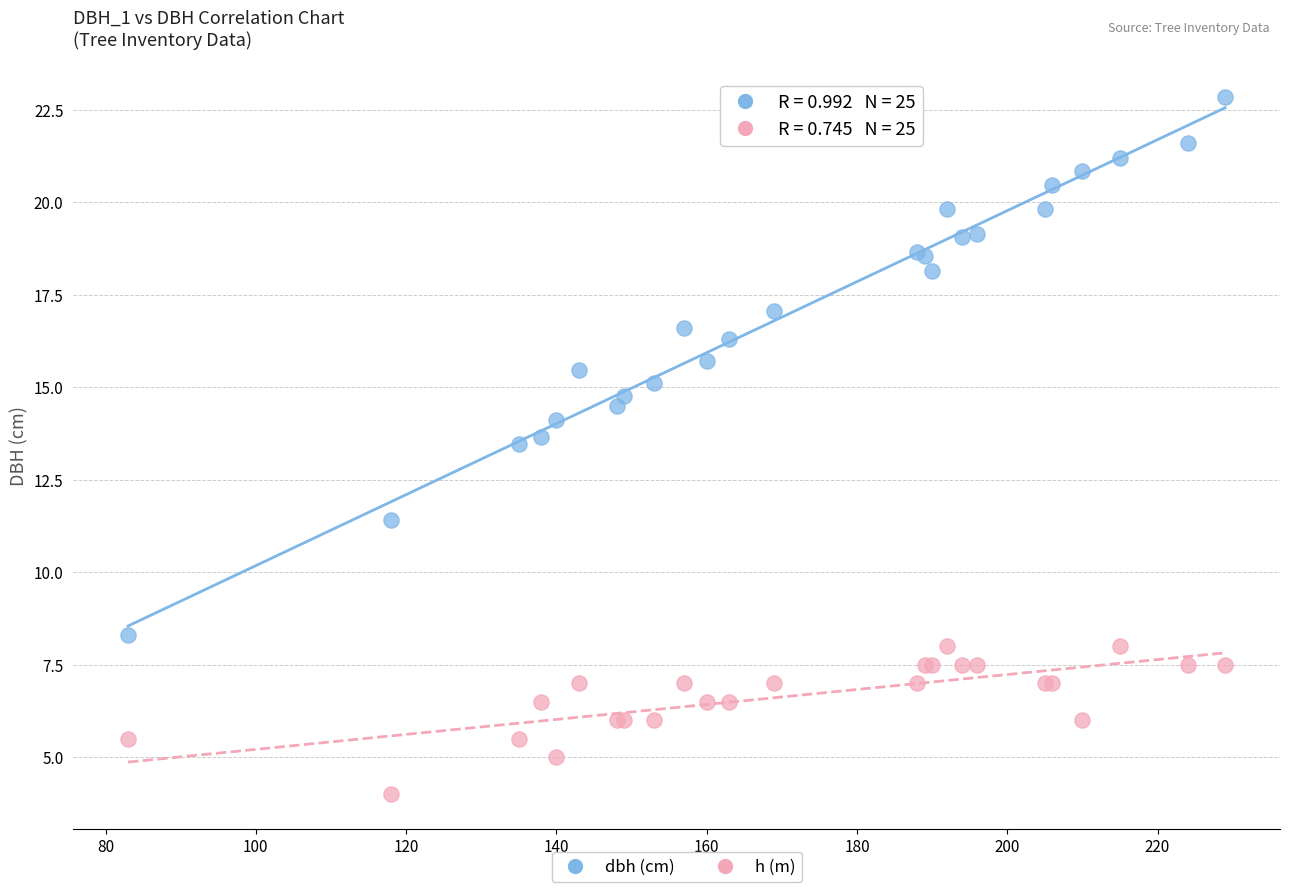

Which series reaches the minimum Y coordinate?

h (m)